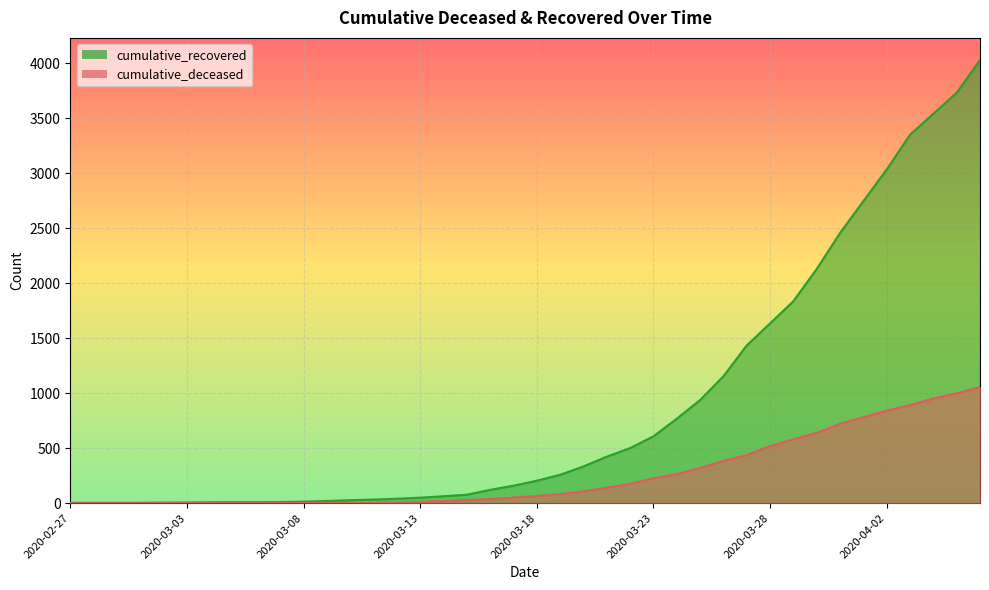

At which category is the sum across all series the highest?

2020-04-06